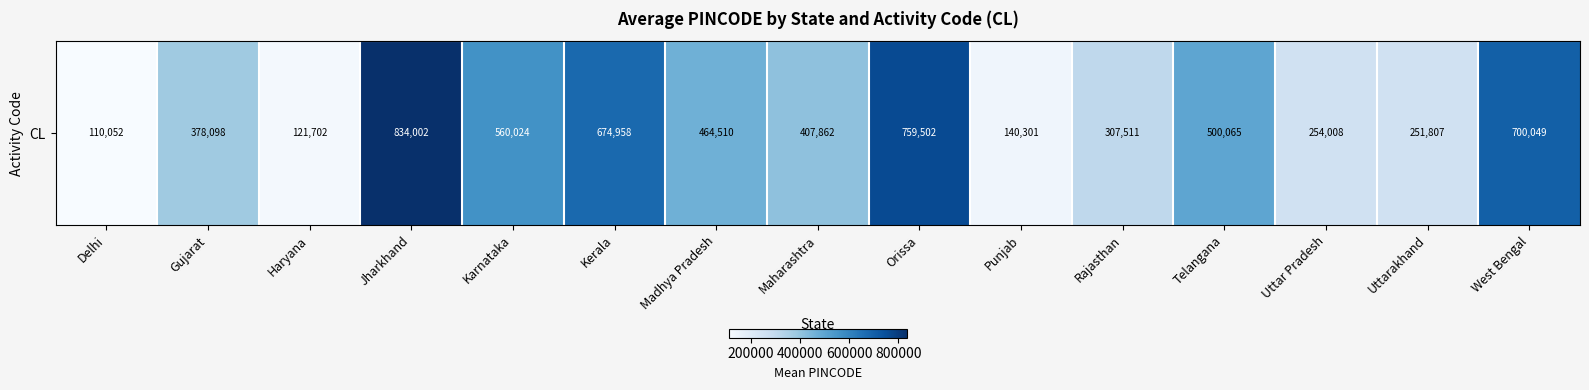

Rank the categories by value from lowest to highest.

Delhi, Haryana, Punjab, Uttarakhand, Uttar Pradesh, Rajasthan, Gujarat, Maharashtra, Madhya Pradesh, Telangana, Karnataka, Kerala, West Bengal, Orissa, Jharkhand